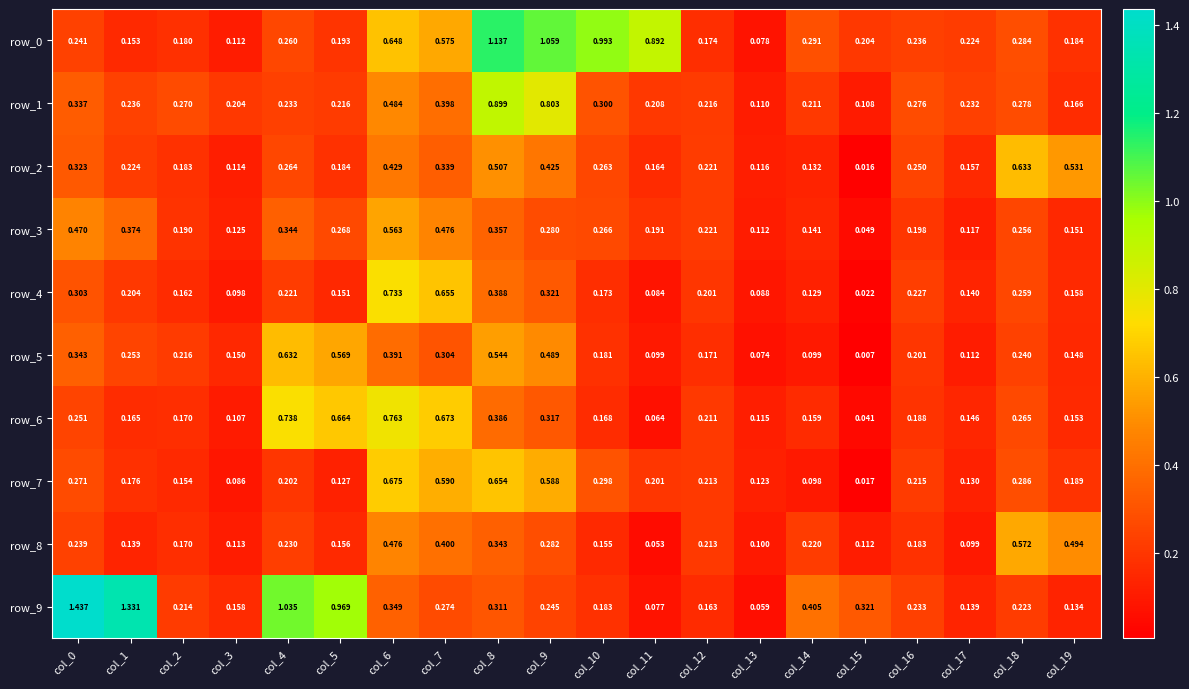

Is the value of row_1 at col_17 greater than the value of row_7 at col_11?

Yes